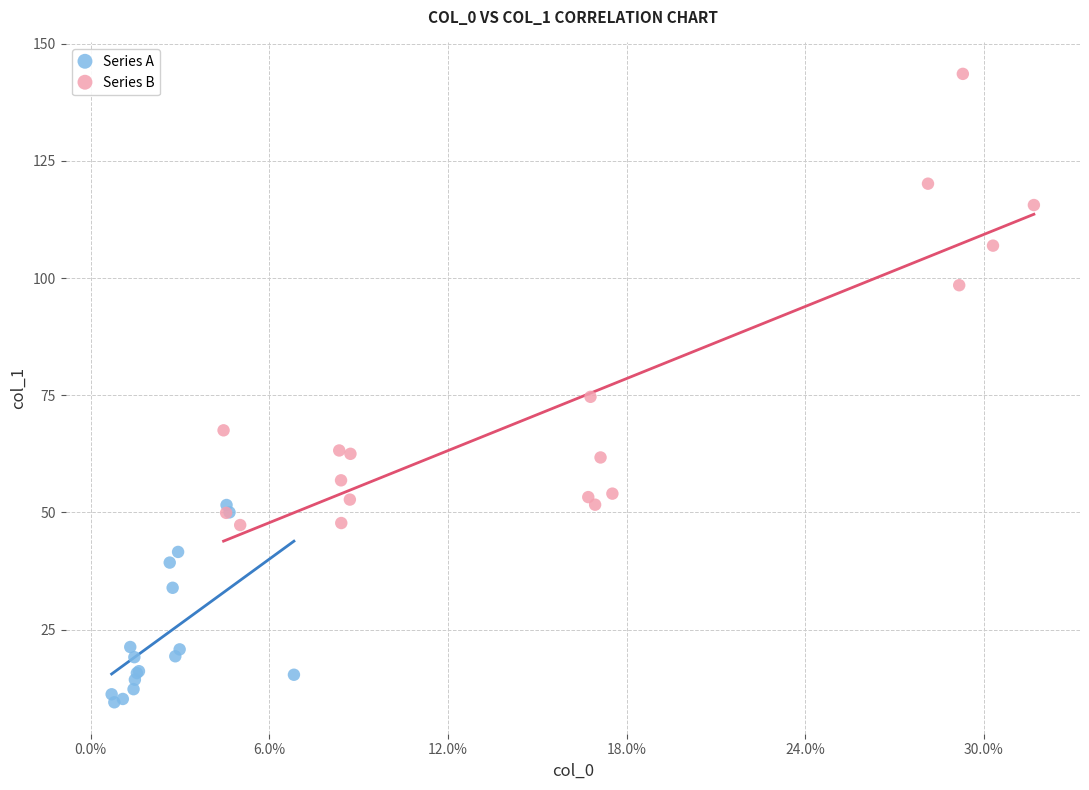

Which series contains the lowest Y value?

Series A